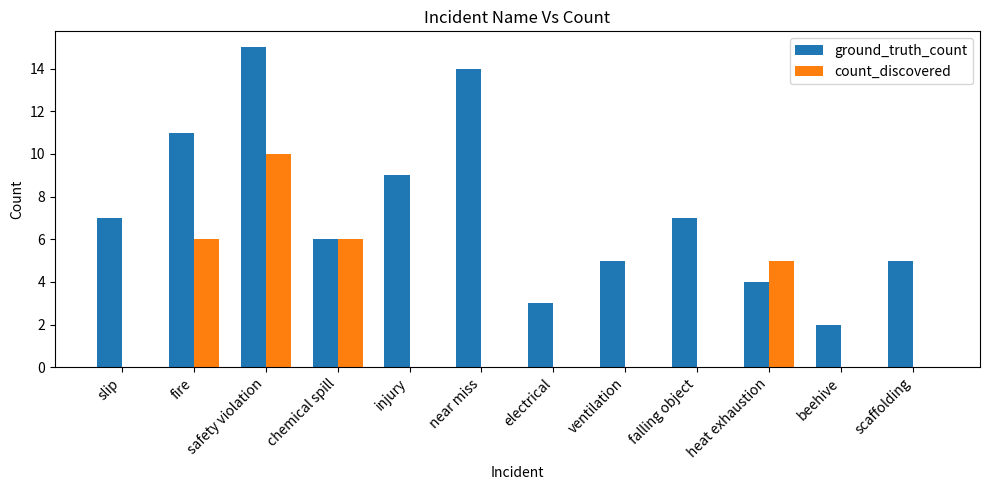

Does the chart contain stacked bars?

No